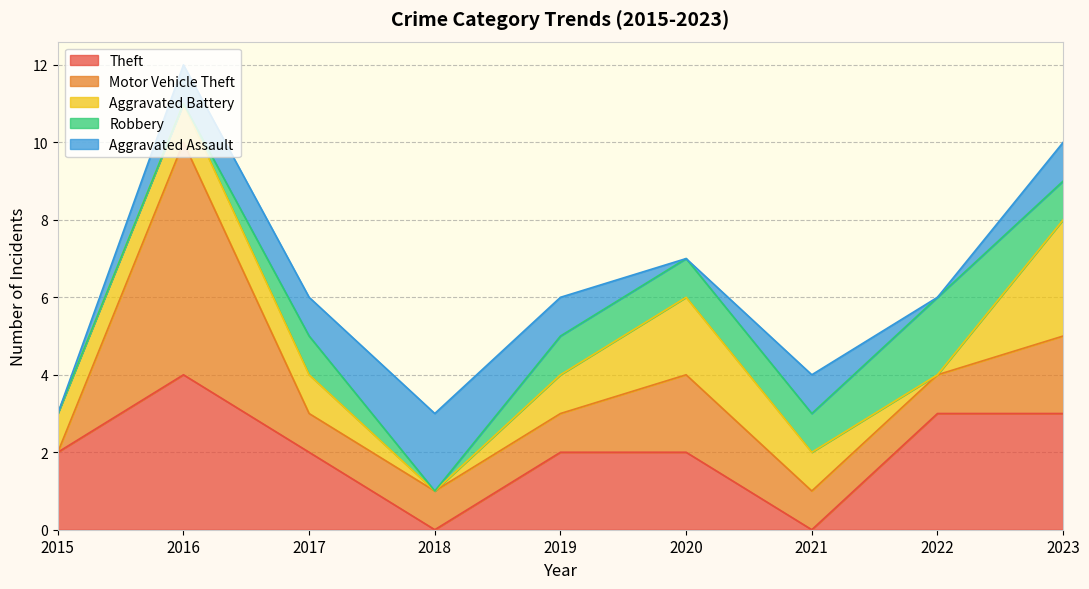

Does the chart display data point markers on the line(s)?

No